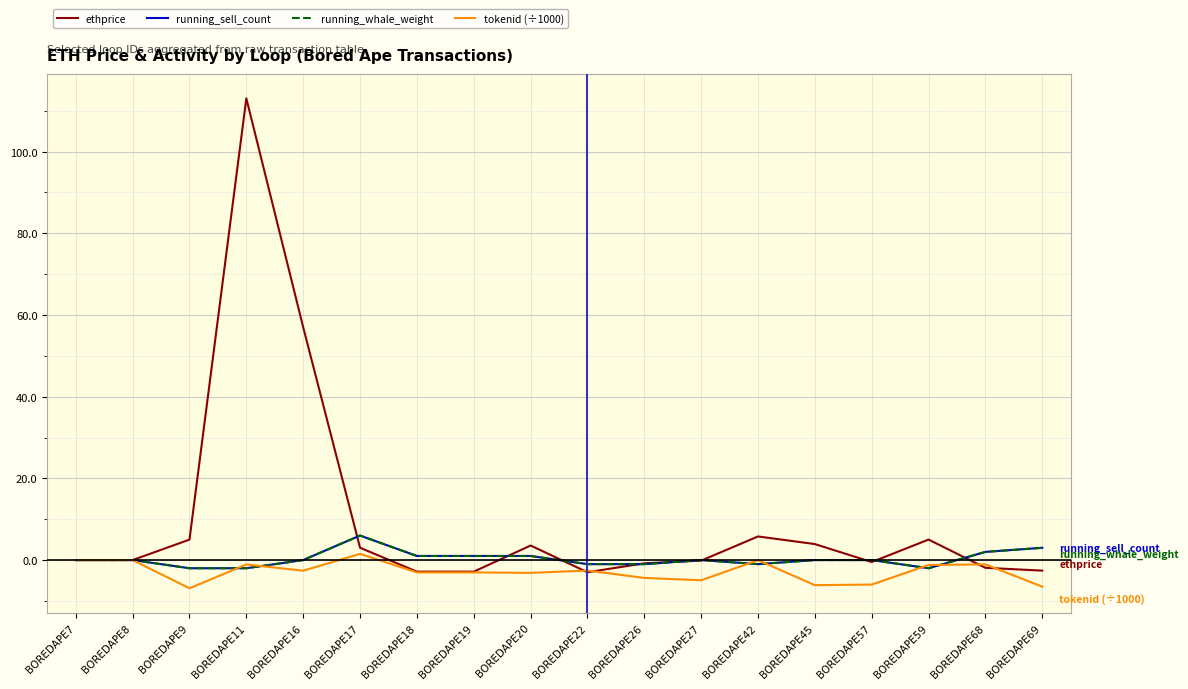

True or false: ethprice and running_sell_count intersect in this chart.

True